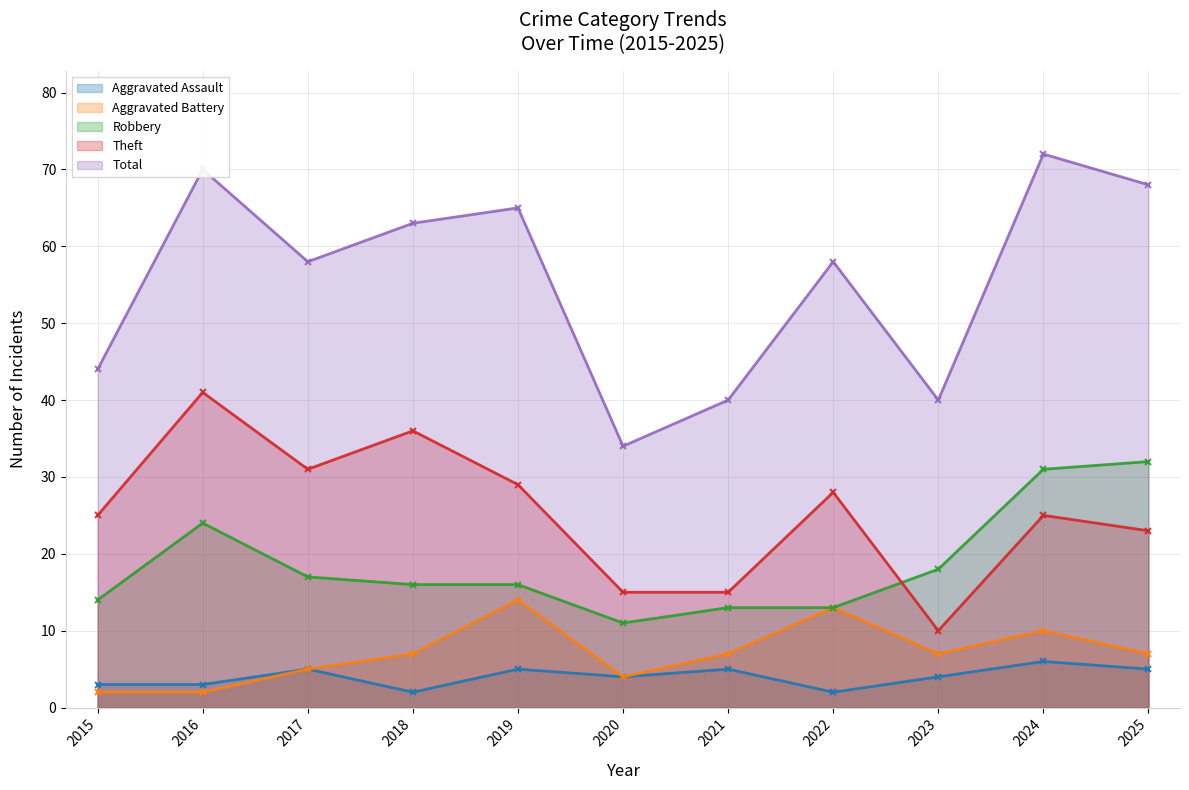

Is the value of Theft at 2016 greater than the value of Aggravated Assault at 2019?

Yes